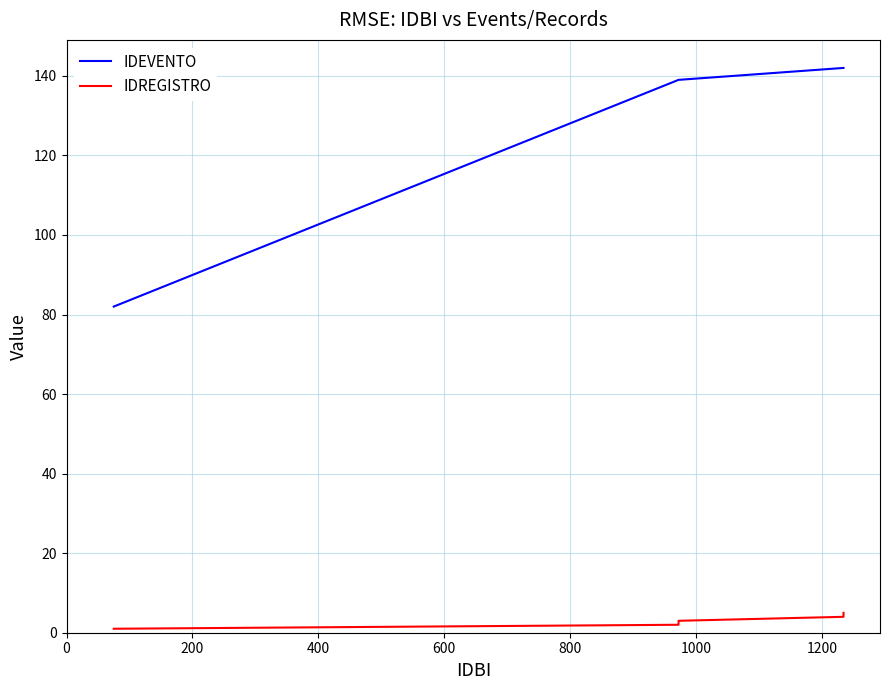

How many data points in IDREGISTRO are less than 3?

2